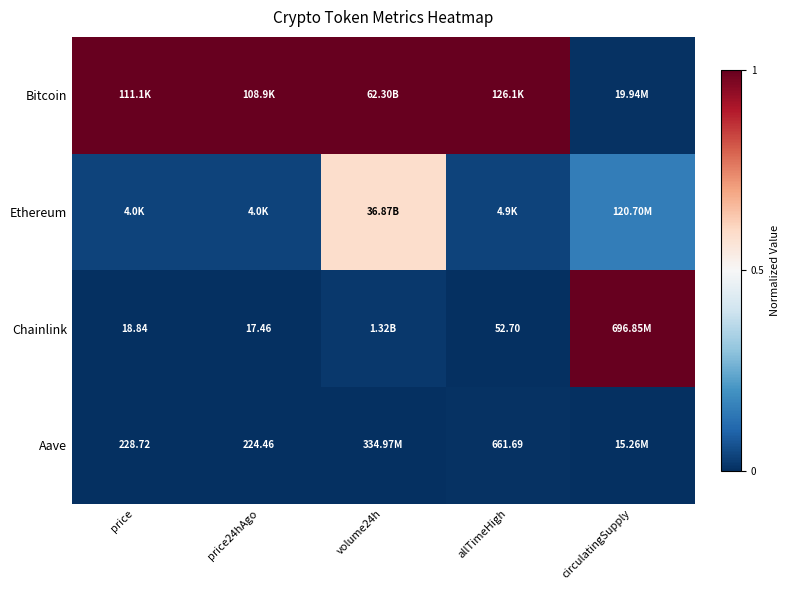

Which series changed the most between volume24h and allTimeHigh?

Ethereum